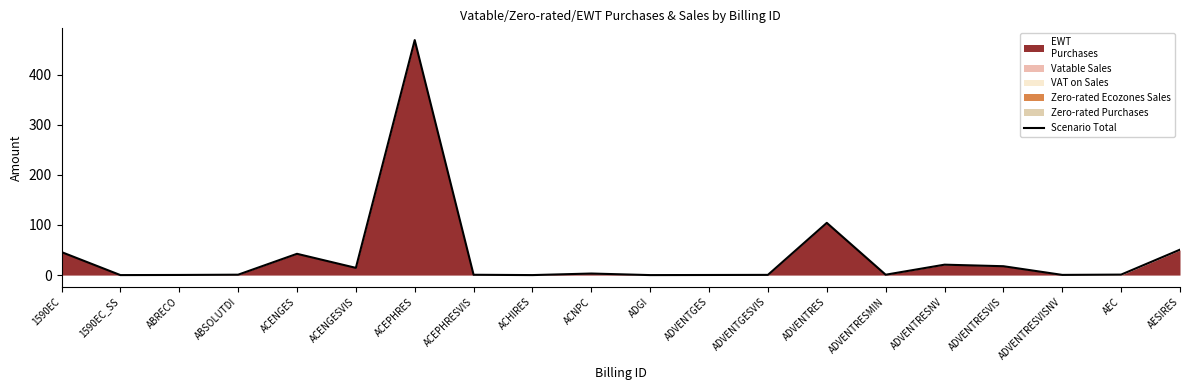

The chart shows a value of 45.9 at 1590EC. True or false?

True